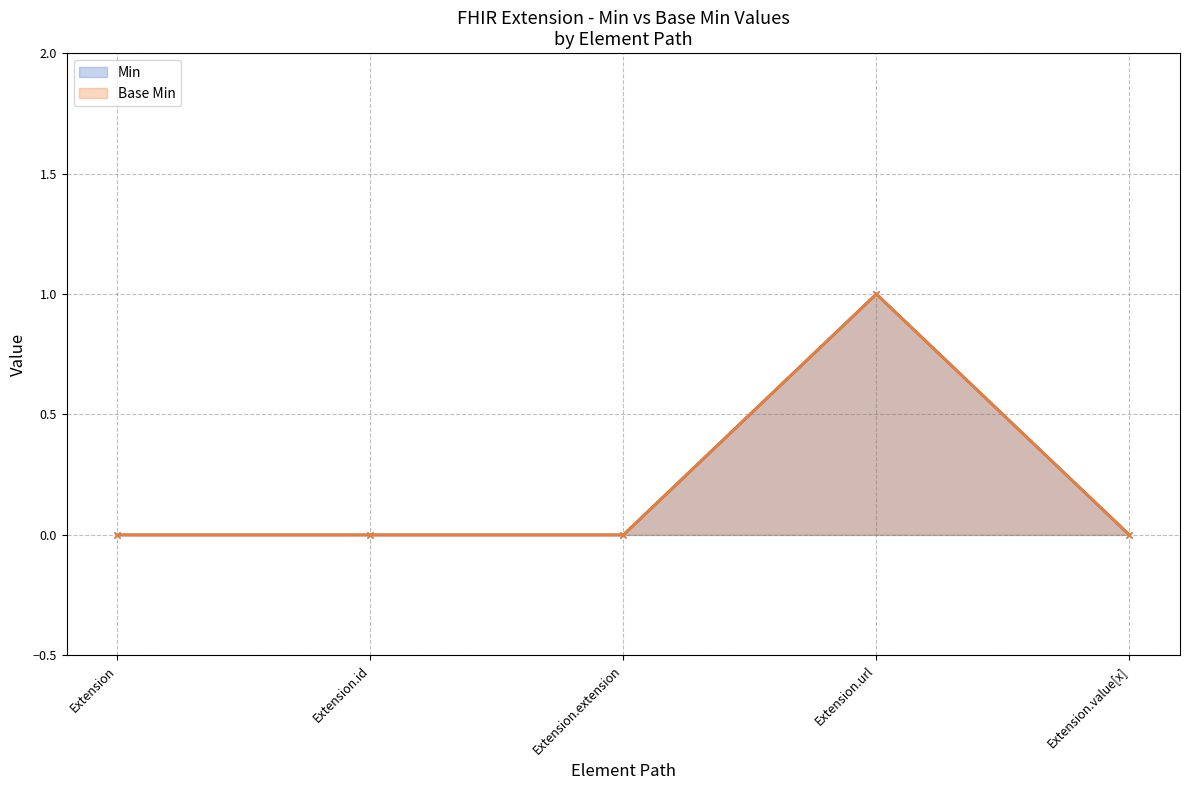

True or false: Base Min and Min intersect in this chart.

False